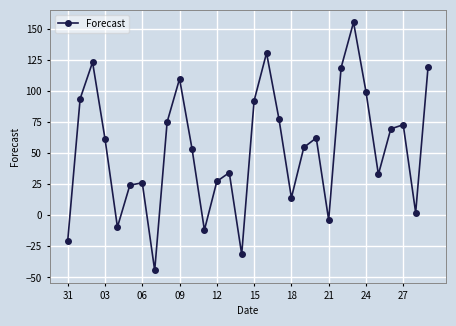

What is the value of the 15th point from the left?

-31.5